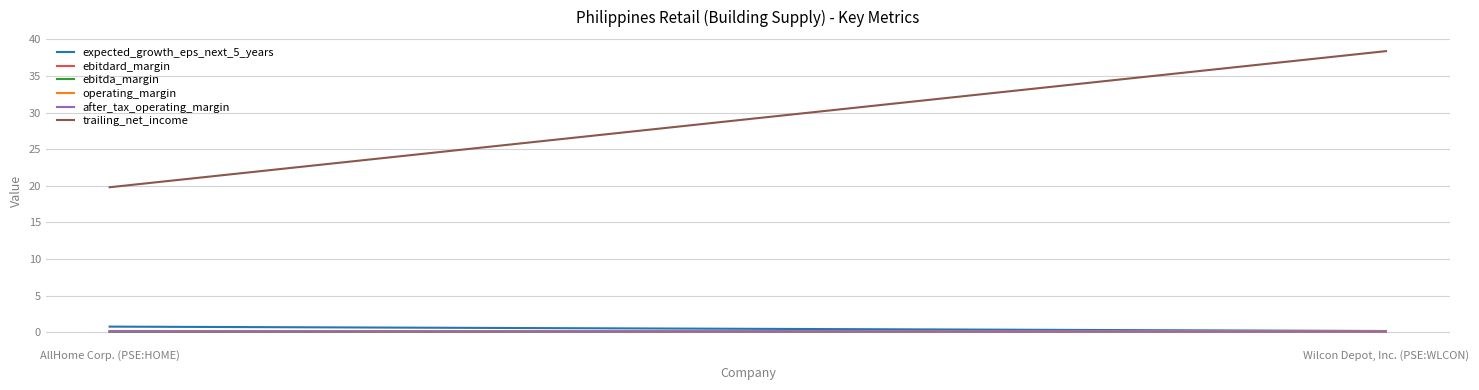

Is the value of ebitdard_margin at AllHome Corp. (PSE:HOME) greater than the value of expected_growth_eps_next_5_years at AllHome Corp. (PSE:HOME)?

No